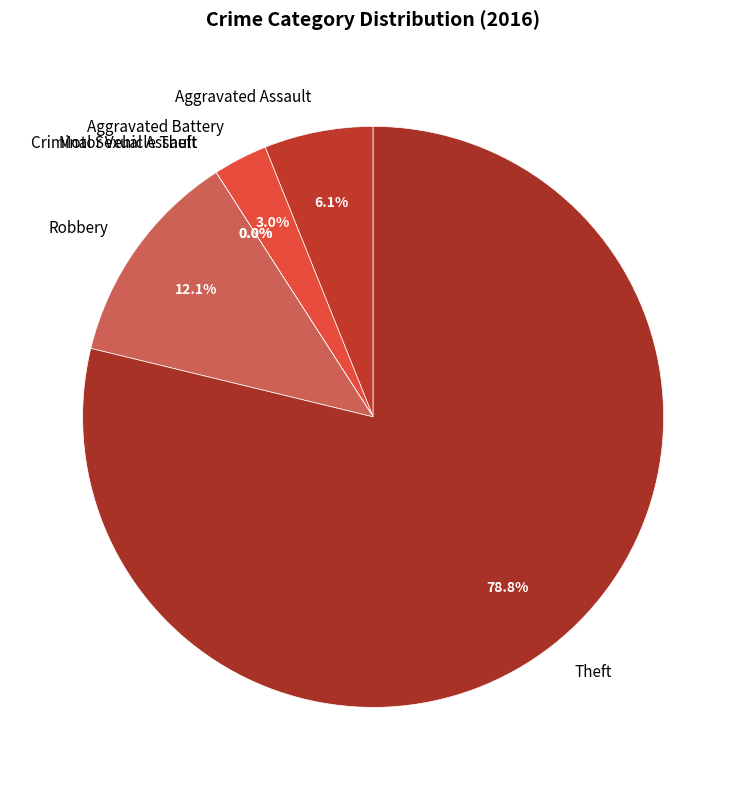

What is the change in value from Aggravated Battery to Motor Vehicle Theft?

-1